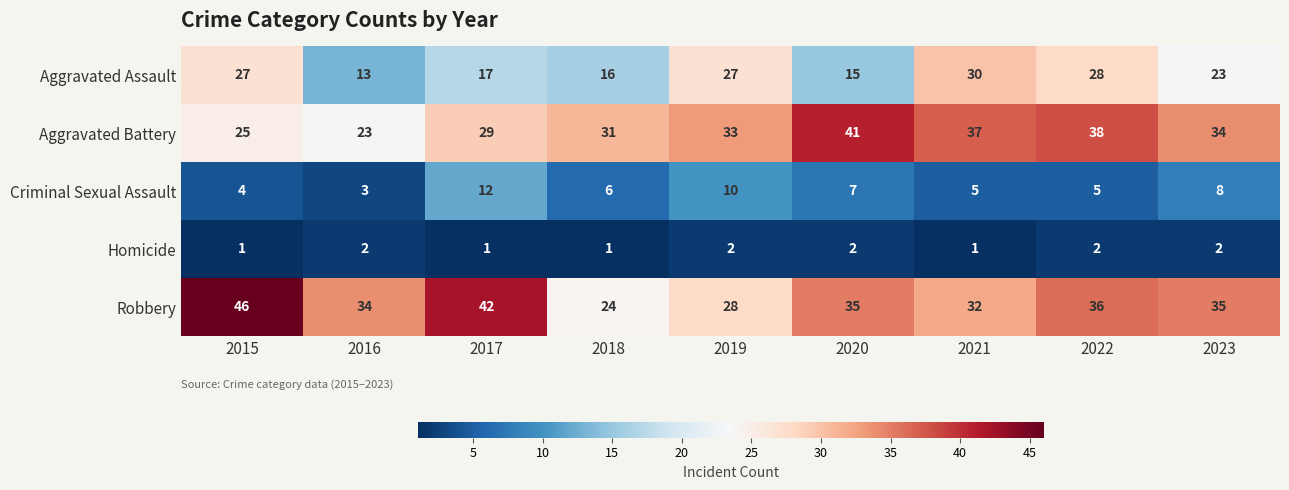

Is it true that Criminal Sexual Assault equals 12 at 2017?

True